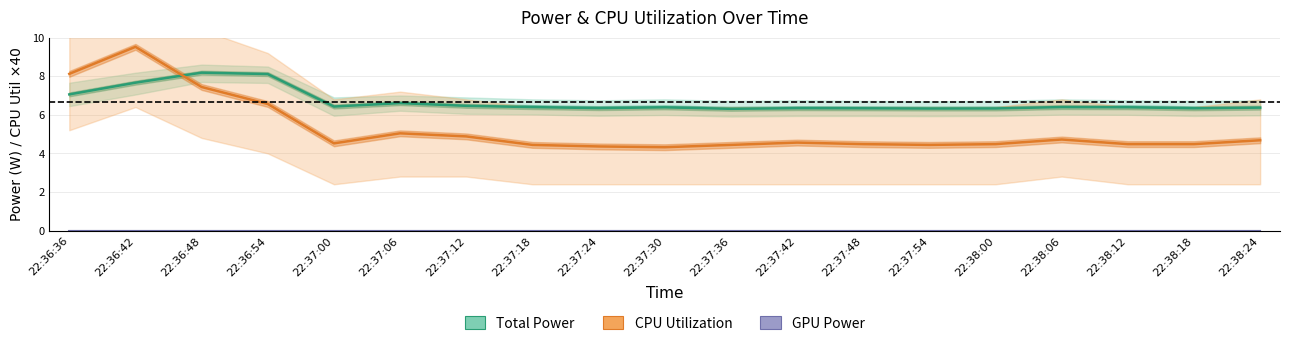

Between 22:36:36 and 22:37:06, which is larger?

22:36:36